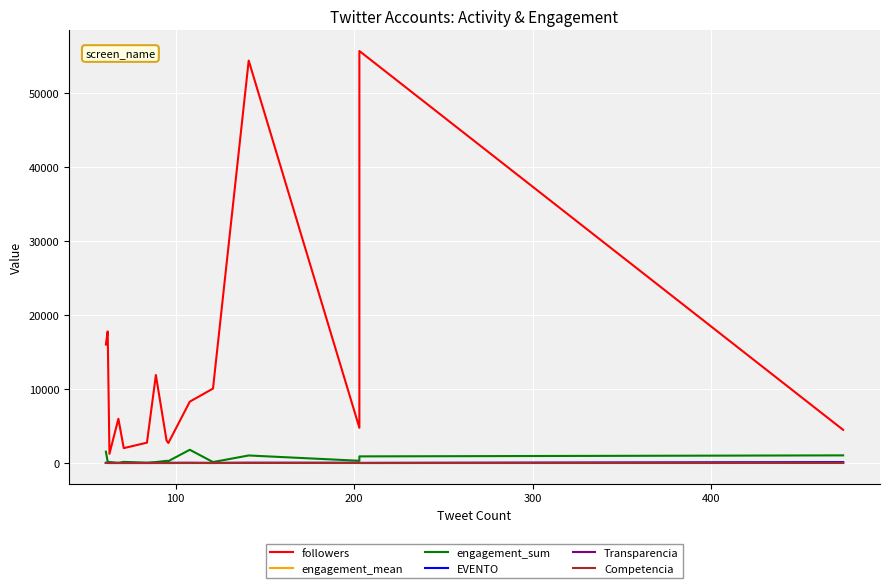

Count the number of categories in the chart.

15